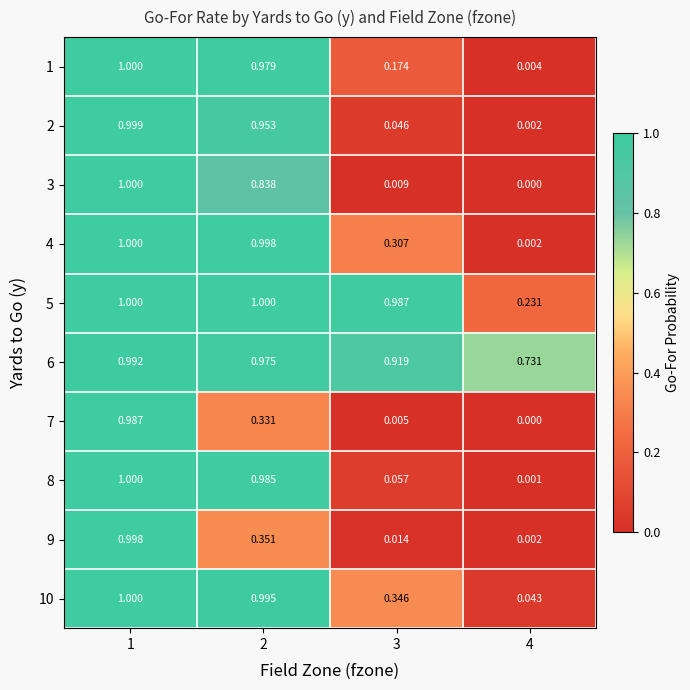

Is the value of 10 at 3 greater than the value of 1 at 3?

Yes